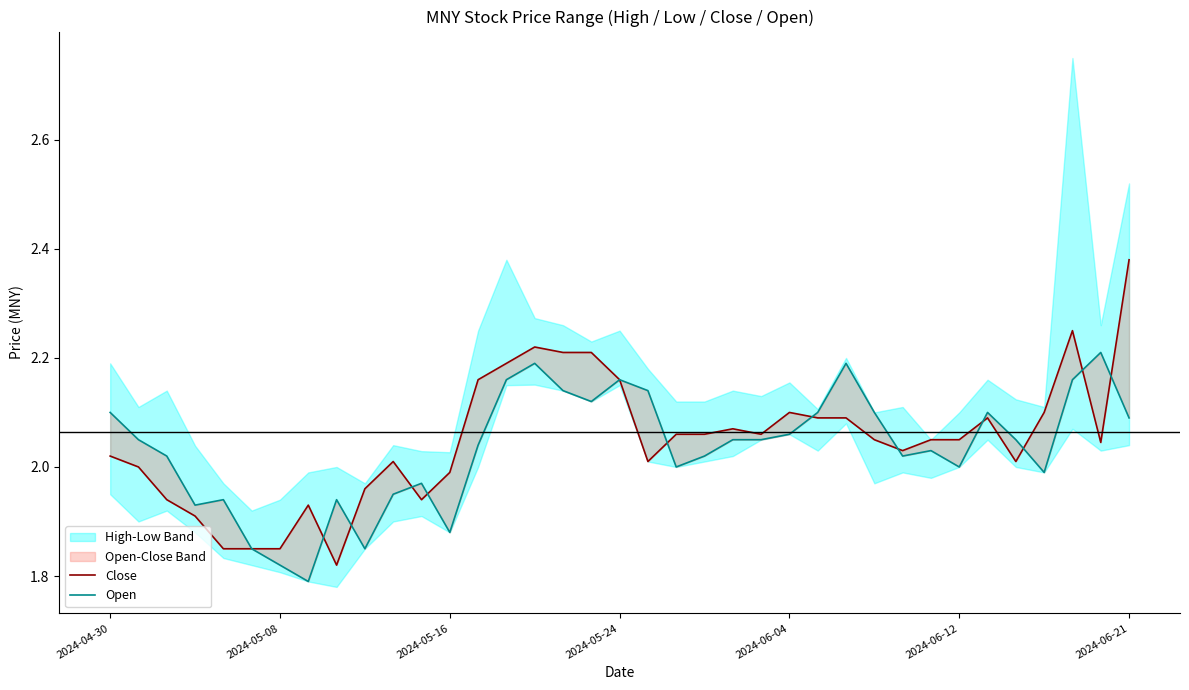

True or false: Close has a value of 2.1 at 31.

True